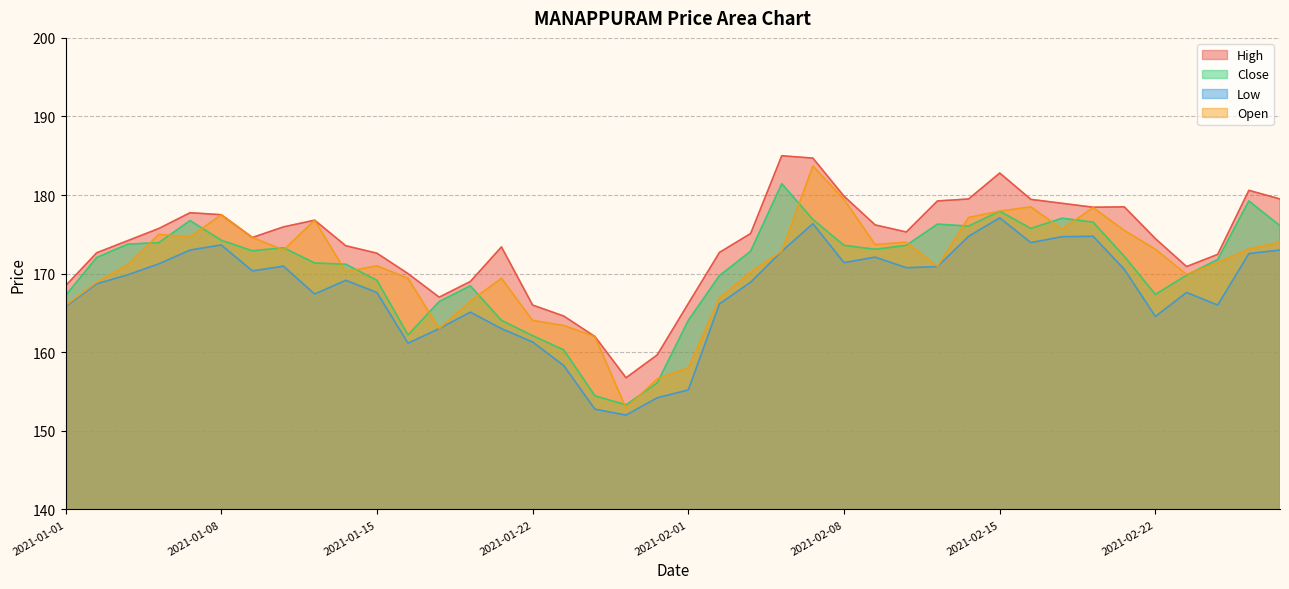

What is the minimum value for High?

156.8